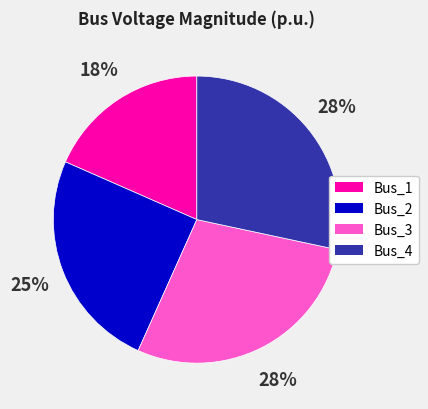

How many slices are in this pie chart?

4